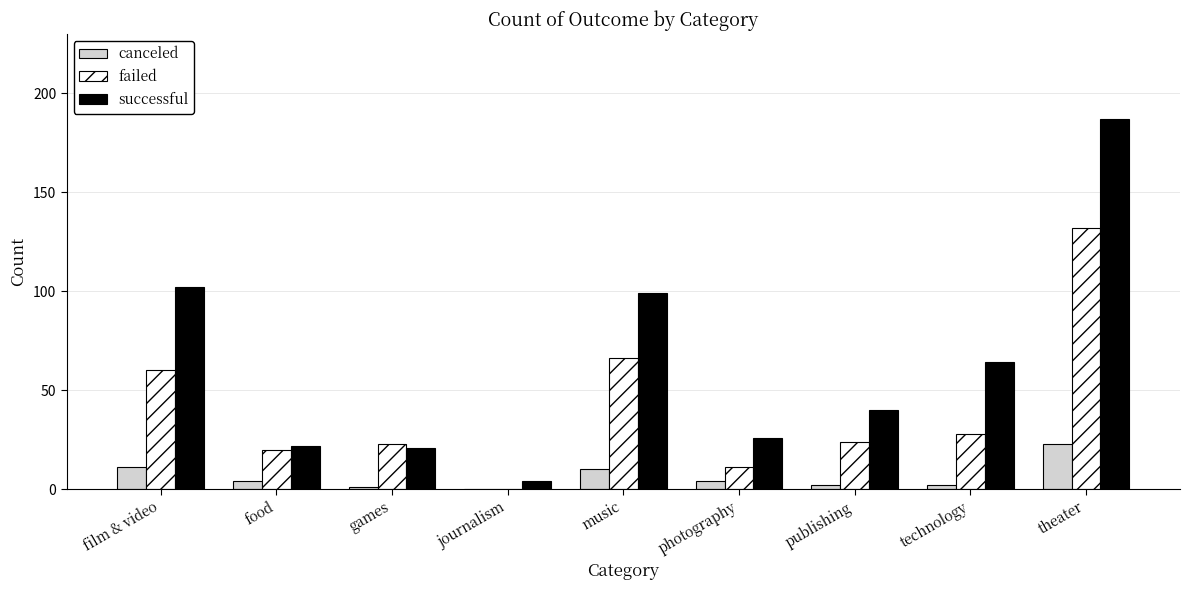

Which series changed the most between music and theater?

successful